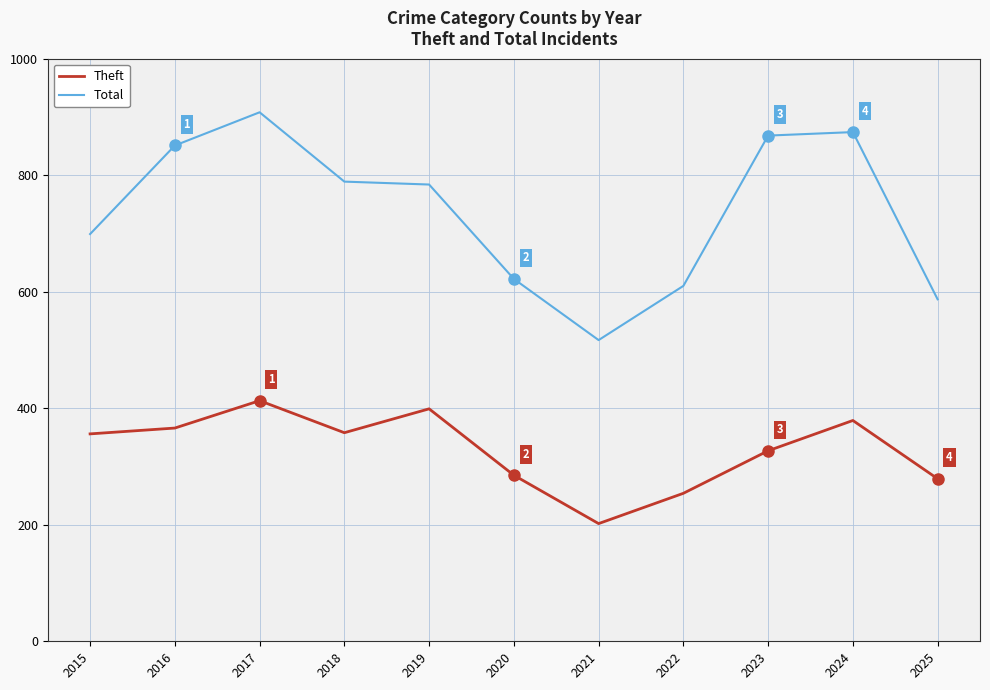

Which label corresponds to the largest value in the chart?

2017